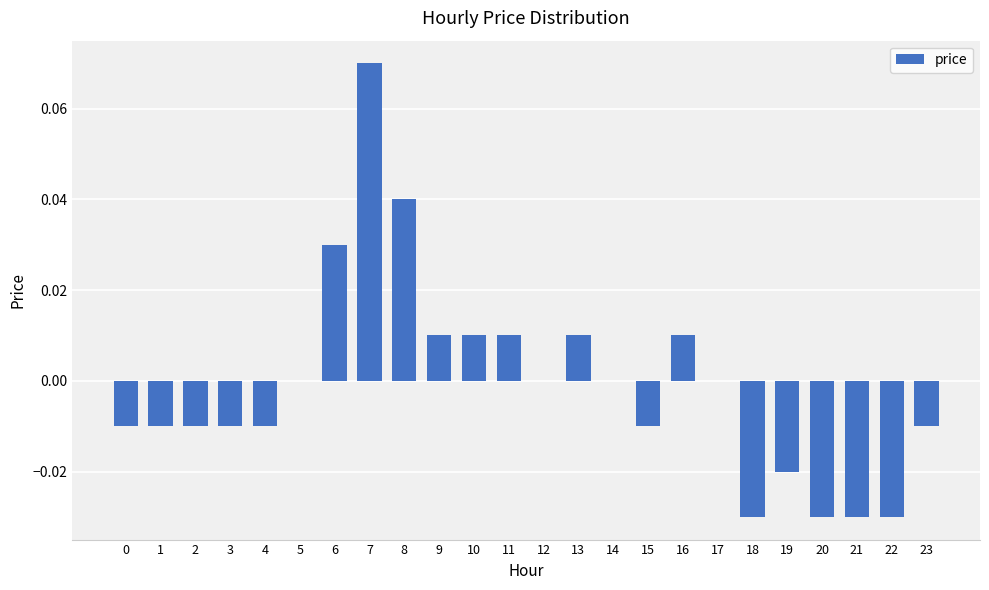

True or false: the data shows -0.0 at 18.

True